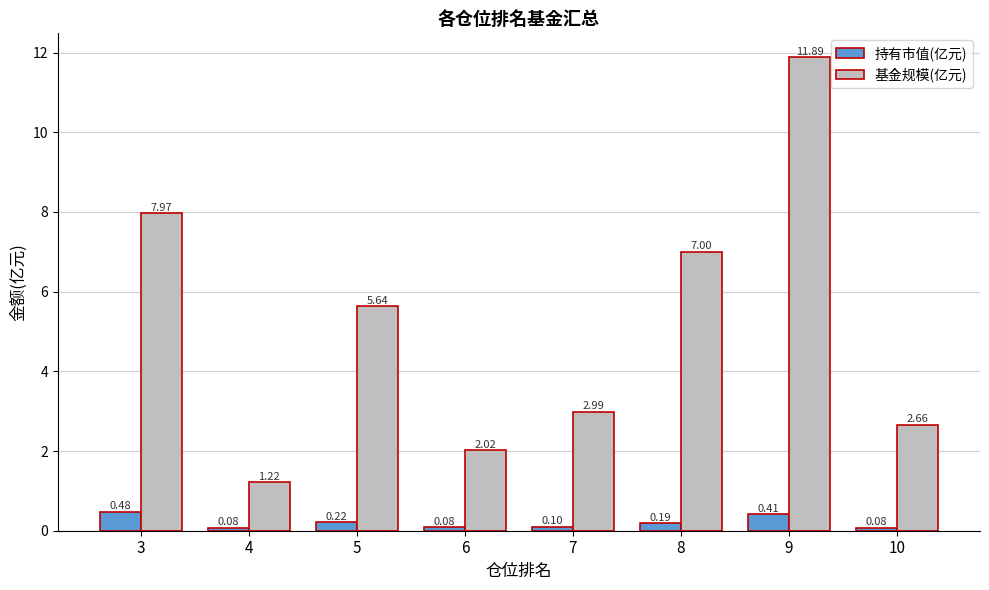

List the series in order of their peak value, lowest first.

持有市值(亿元), 基金规模(亿元)